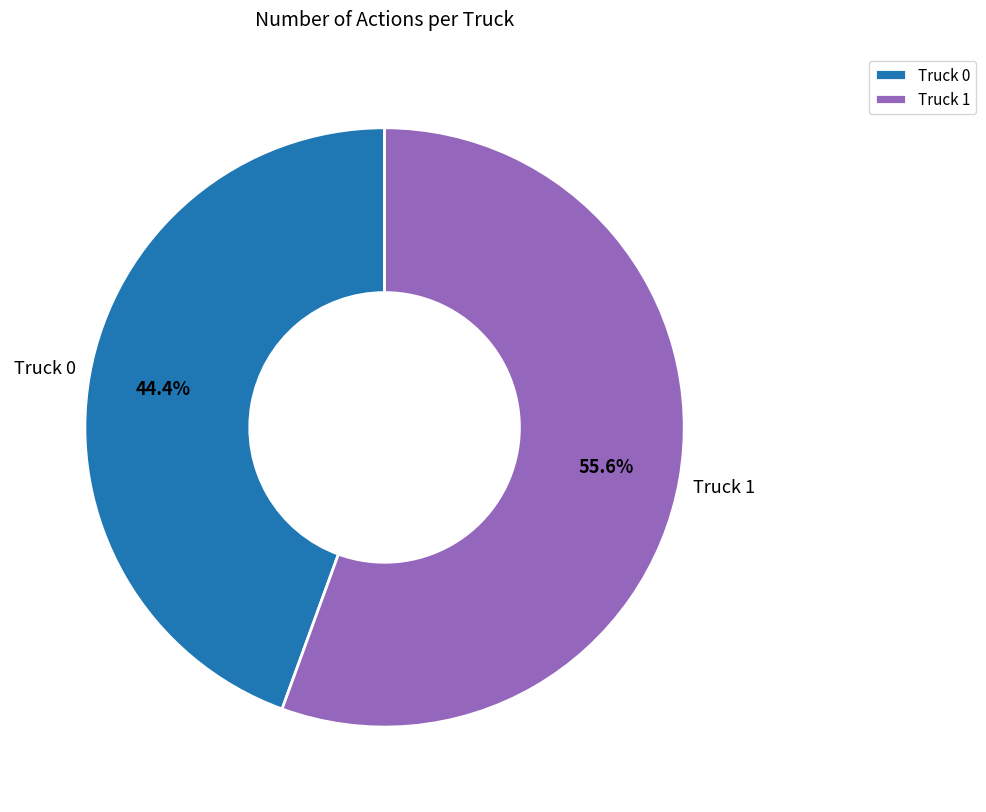

To the nearest percent, what is the difference between the largest and smallest slice percentages?

11%